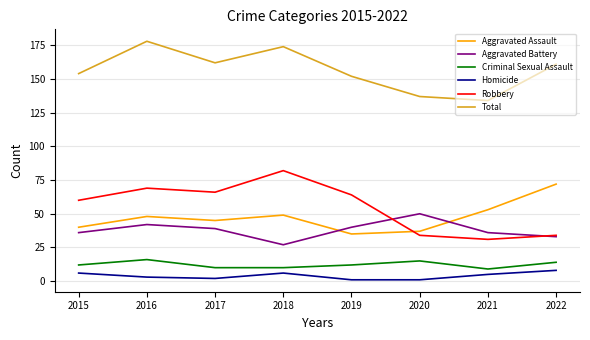

What are all the series names shown in the legend?

Aggravated Assault, Aggravated Battery, Criminal Sexual Assault, Homicide, Robbery, Total